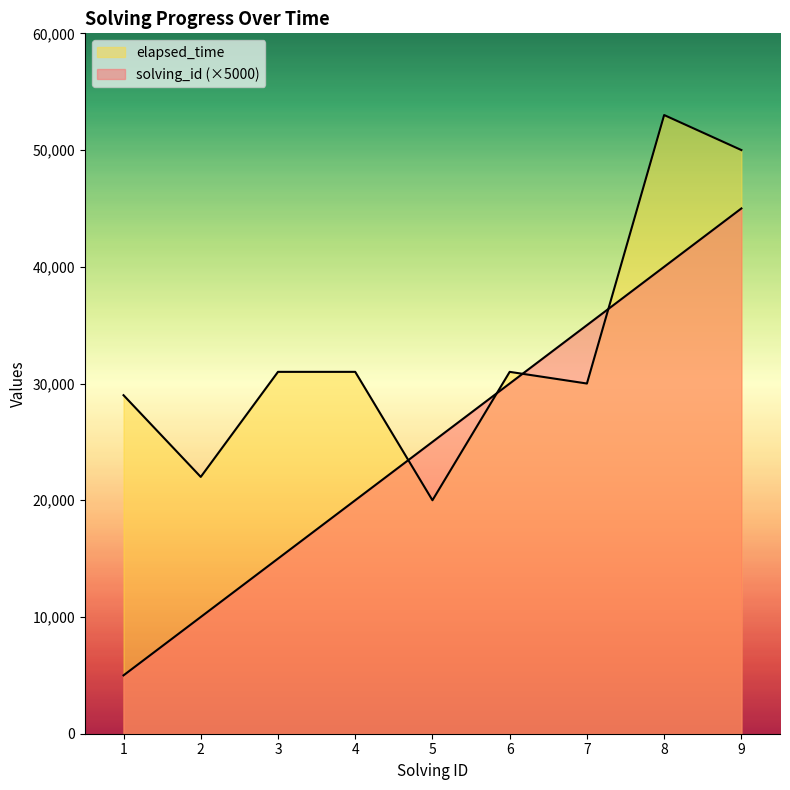

Which series has the largest total across all categories?

elapsed_time